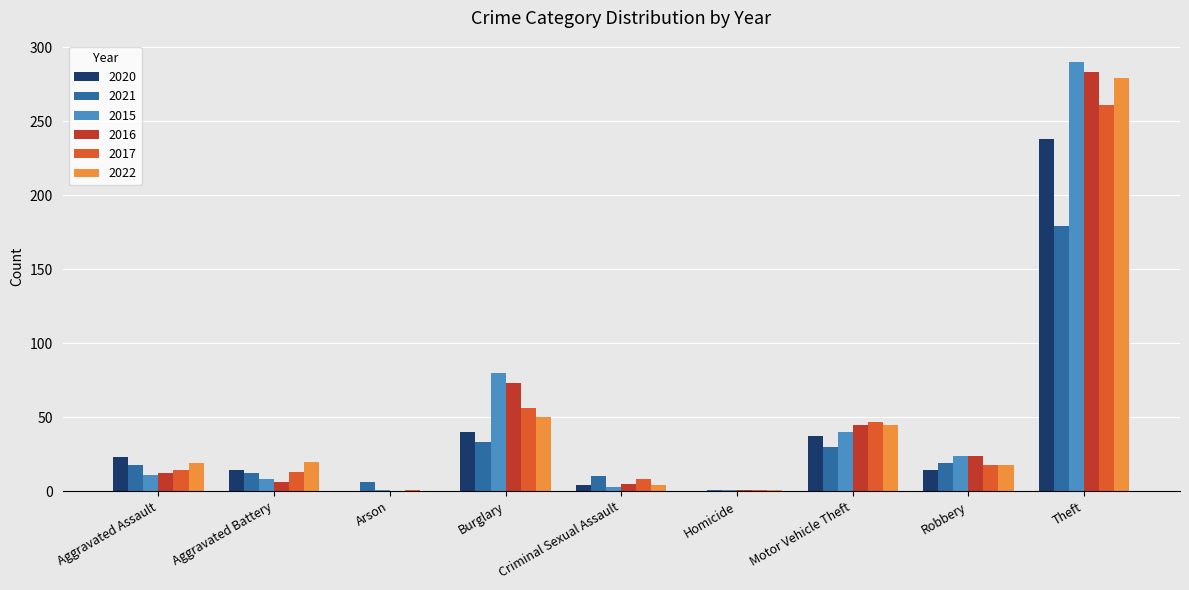

What is the highest value of the 2020 series?

238